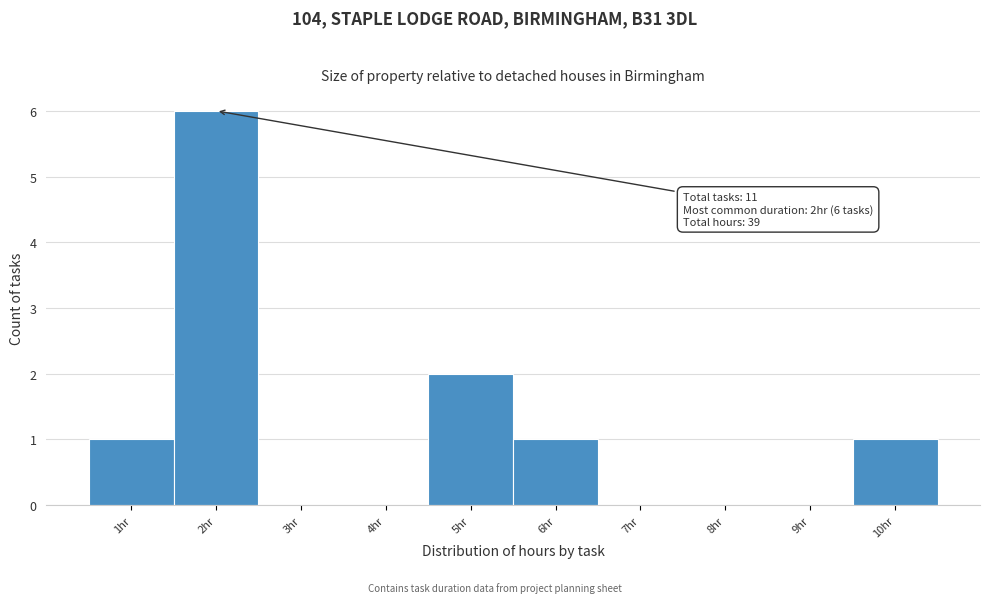

Which range on the x-axis has the tallest bar?

1.5 to 2.5